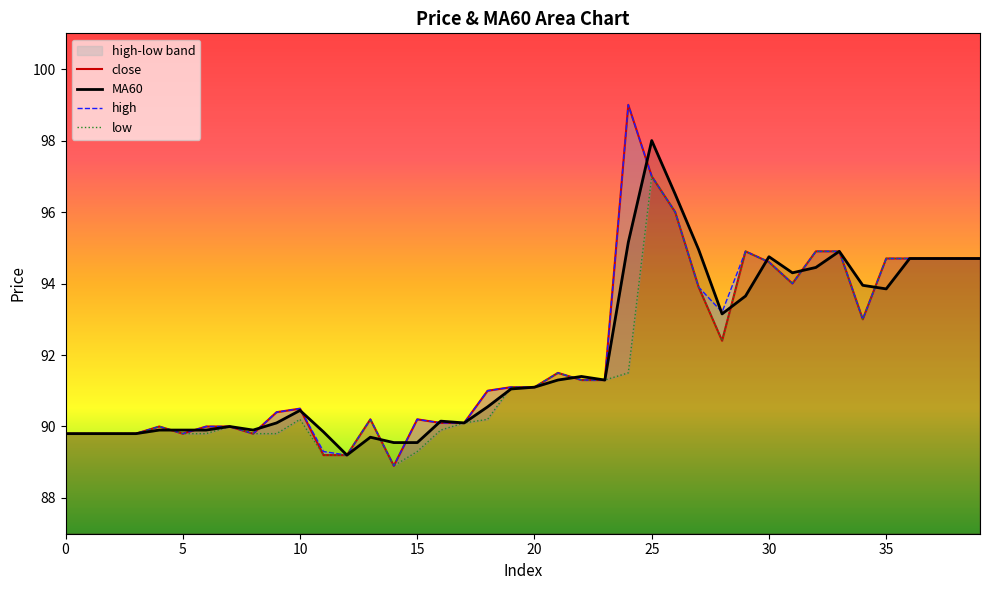

In MA60, how many points are lower than both neighbors (excluding endpoints)?

7